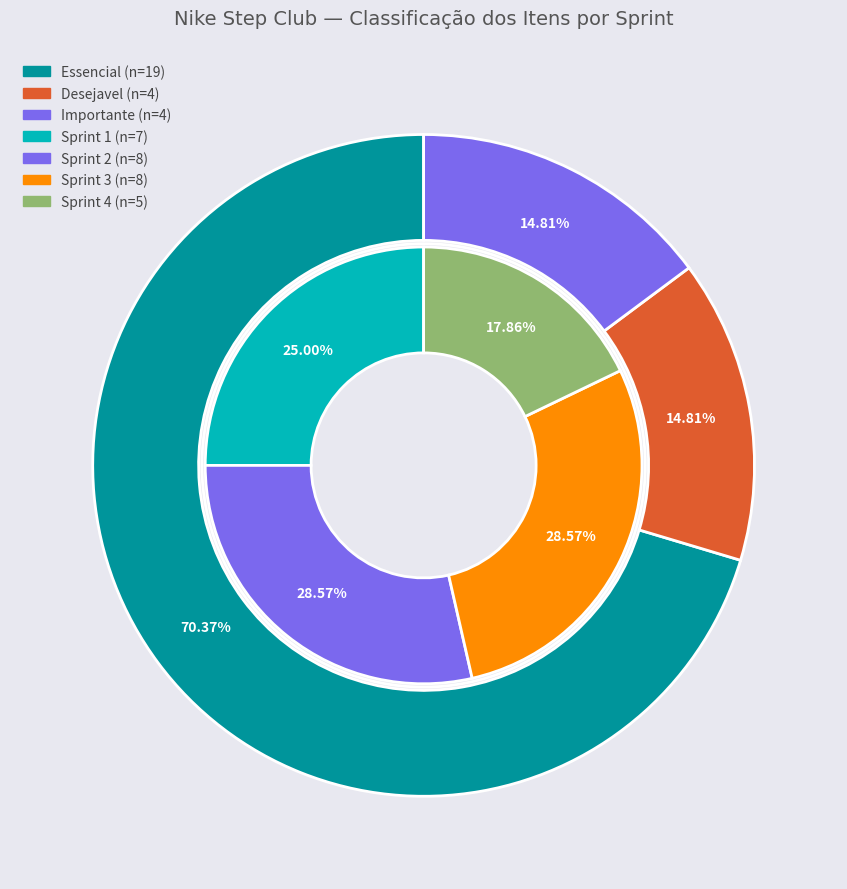

True or false: Essencial accounts for 78% of the total.

False